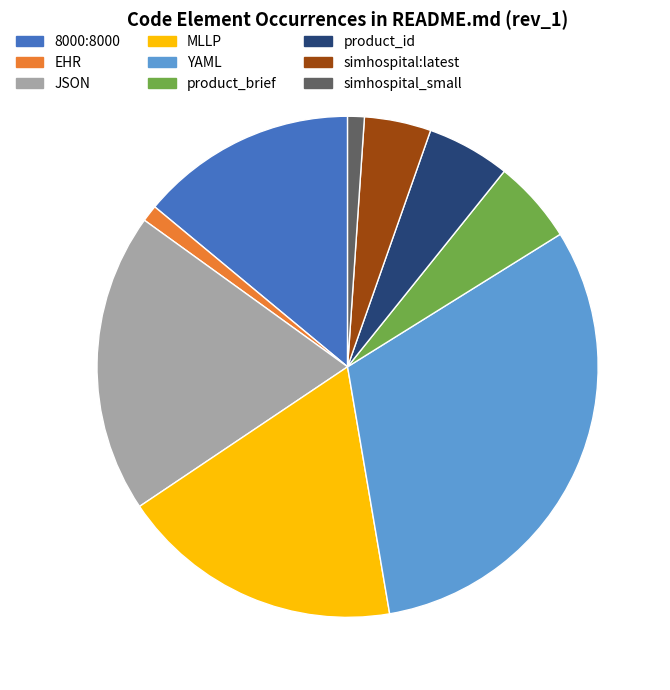

How many slices are in this pie chart?

9